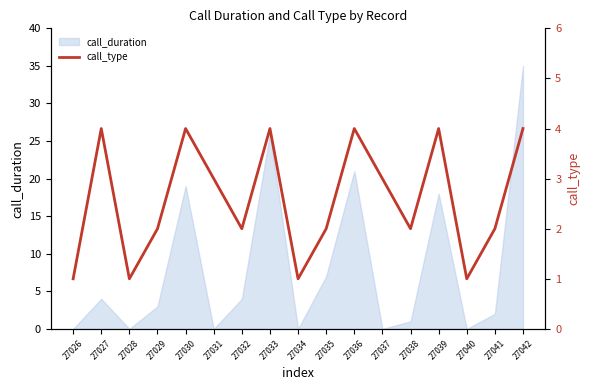

Count the values in the range 2 to 4.

13